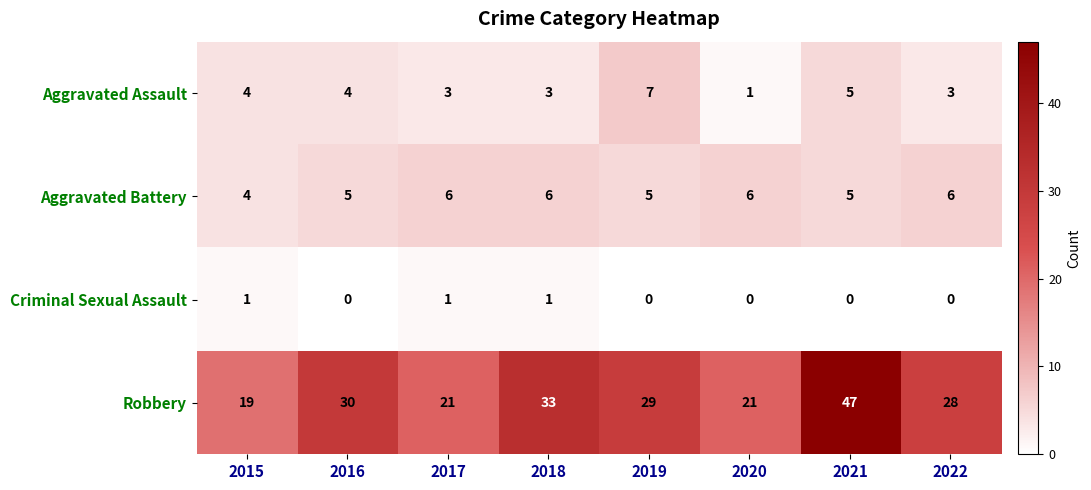

What is the total value across all series at 2016?

39